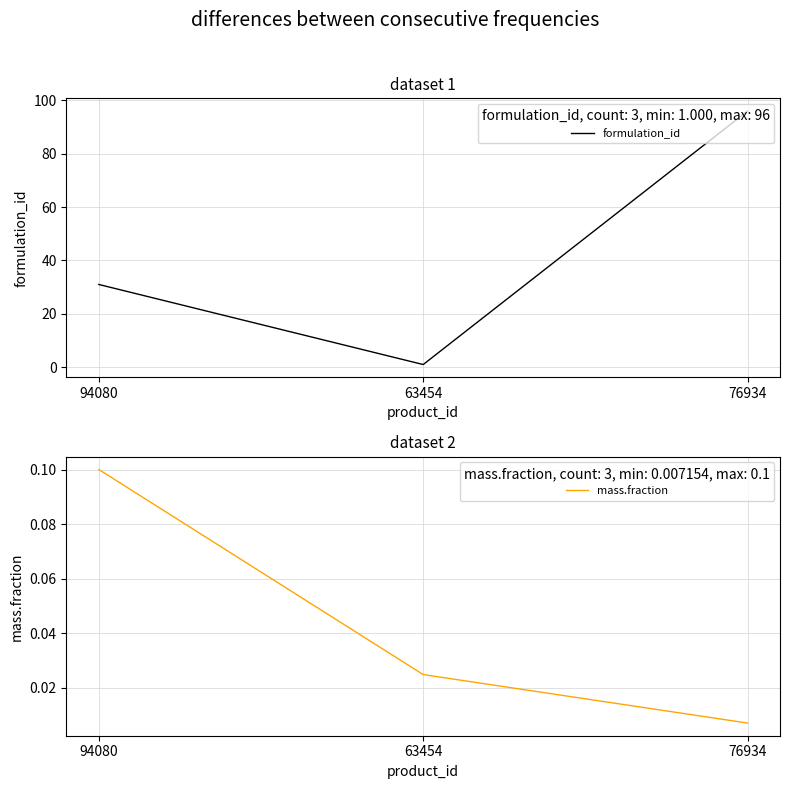

What are all the series names shown in the legend?

formulation_id, mass.fraction